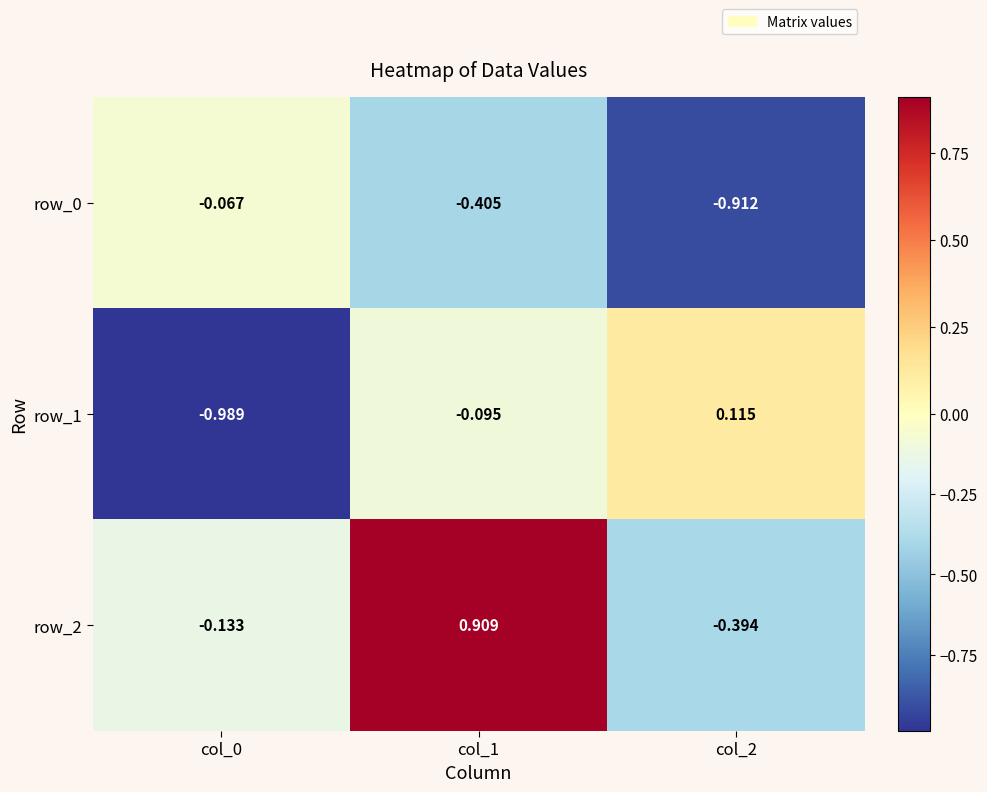

Is the value of row_0 at col_1 greater than the value of row_1 at col_2?

No